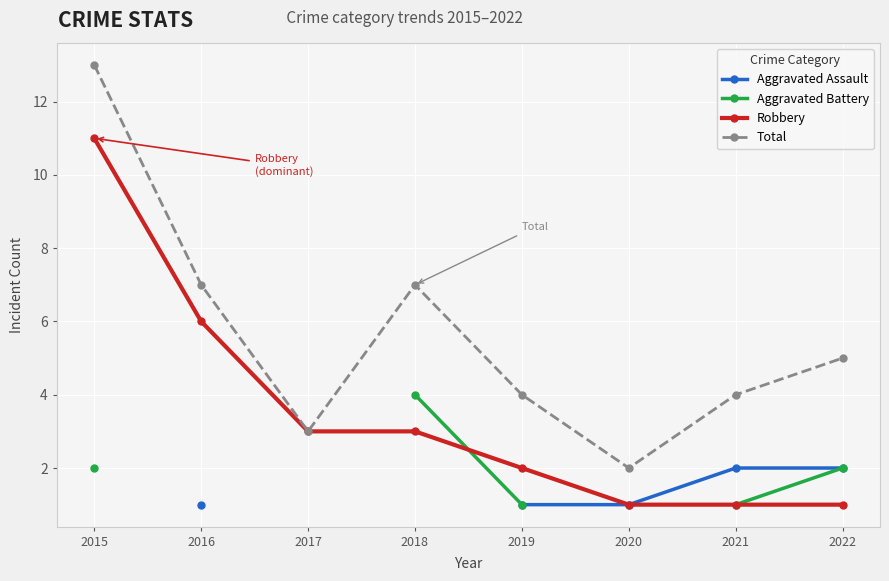

Which series changed the most between 2017 and 2018?

Total